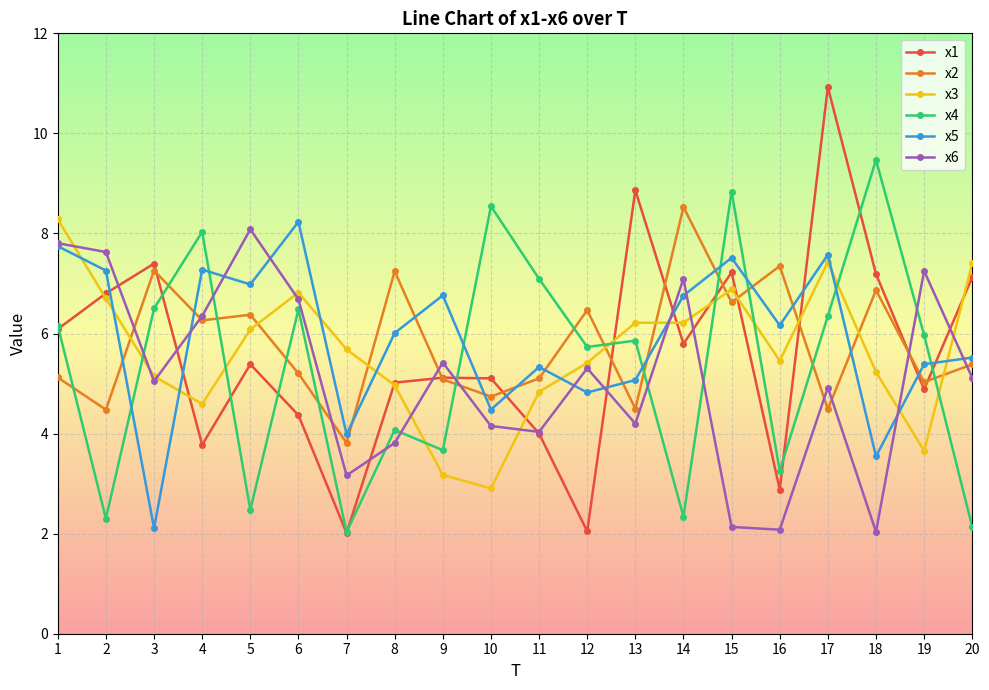

Where is x1 nearest to the value 6?

1